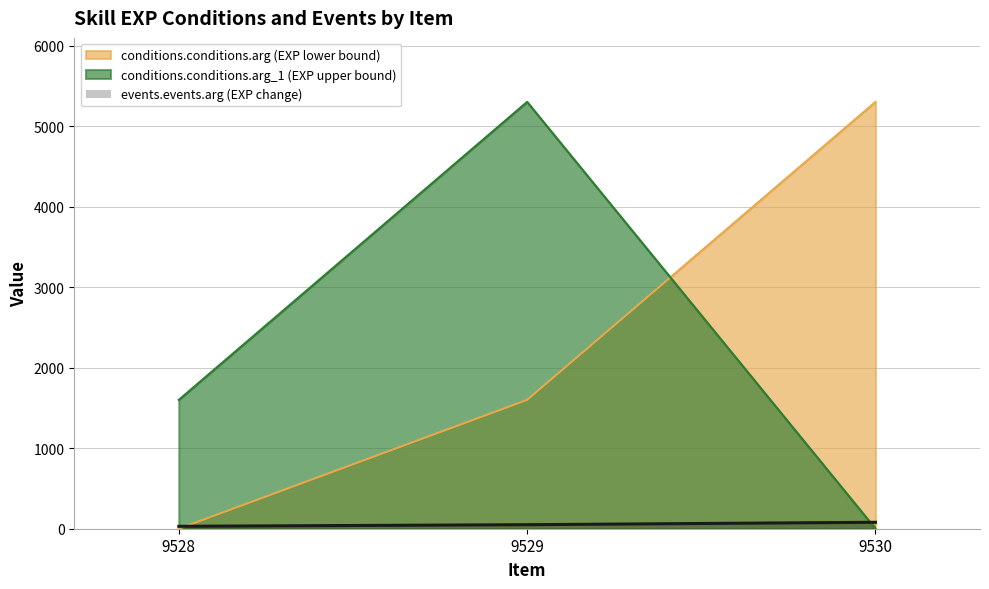

Which category has the highest value across all series?

9530